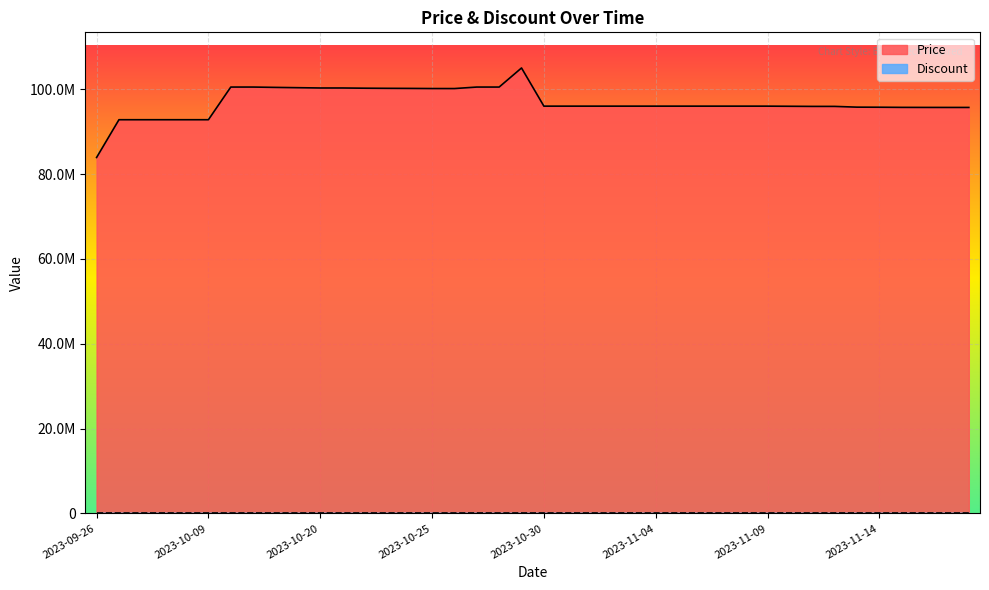

The chart shows a value of 51909526 at 2023-10-28. True or false?

False